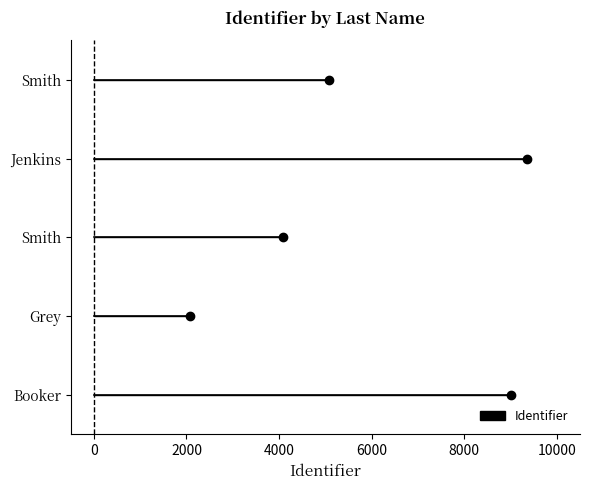

What is the minimum value shown in the chart?

2070